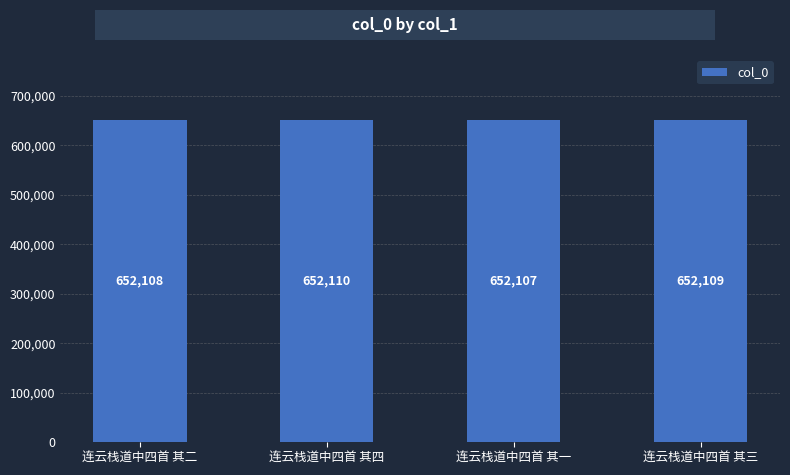

Reading right to left, list all the values displayed in this chart.

652109	652107	652110	652108